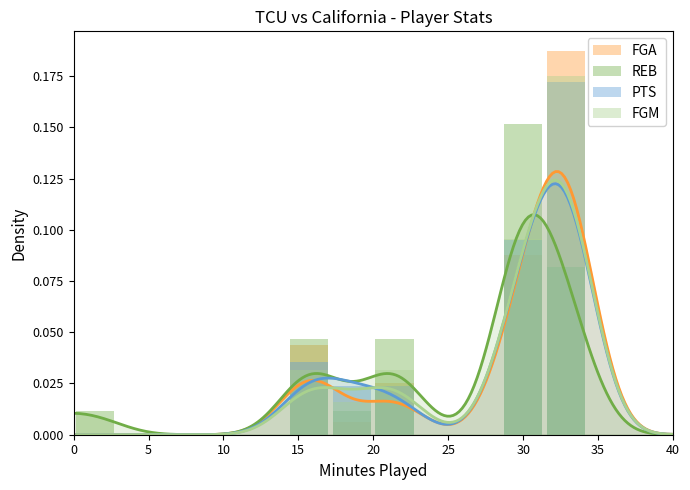

How many categories are shown in the chart?

14